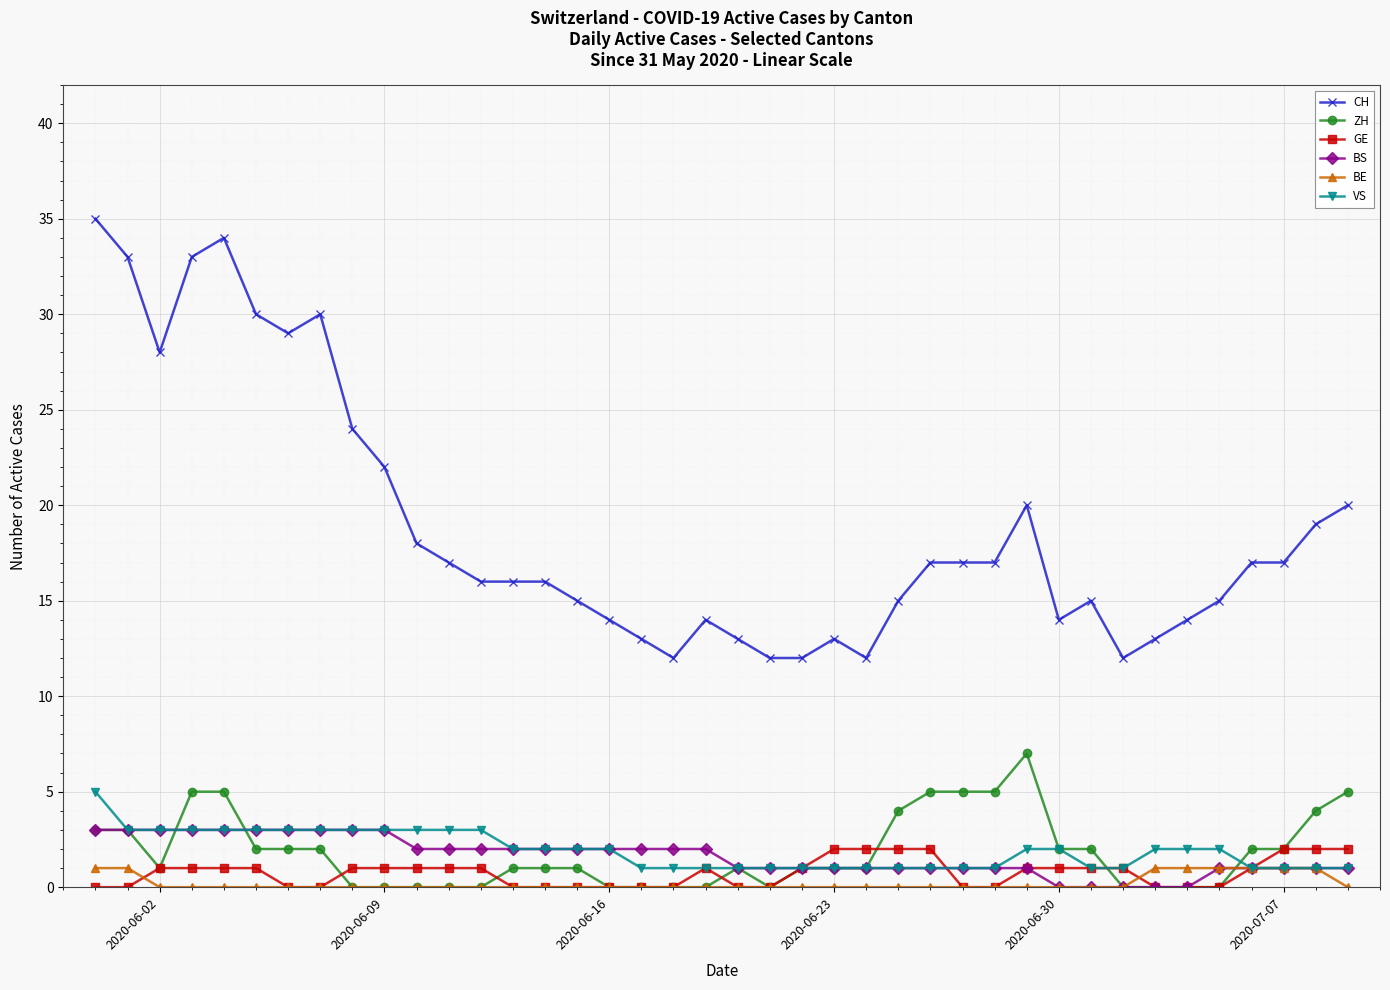

Which series has the largest total across all categories?

CH